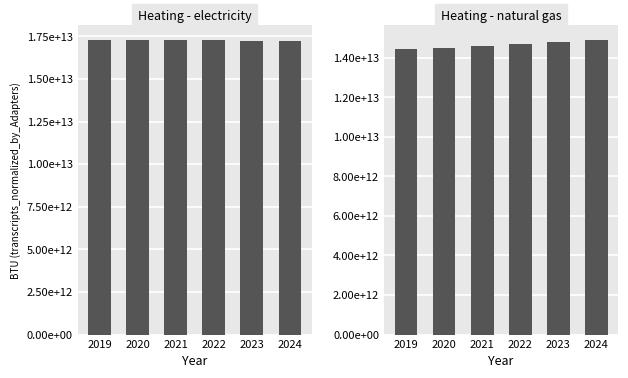

What is the difference between the highest and lowest values at 2019?

2874099057655.8